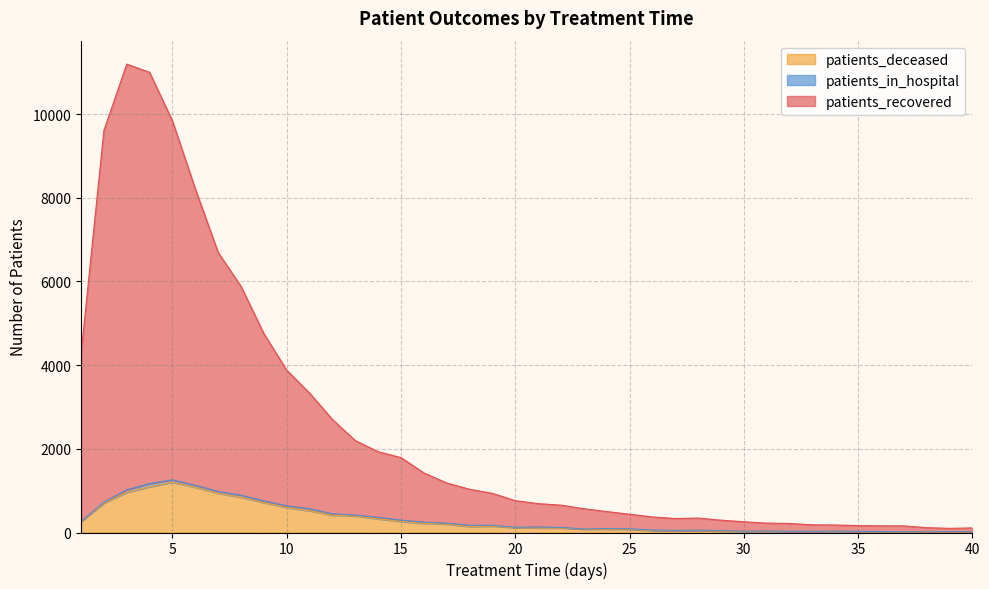

True or false: patients_recovered and patients_deceased cross at least once.

False